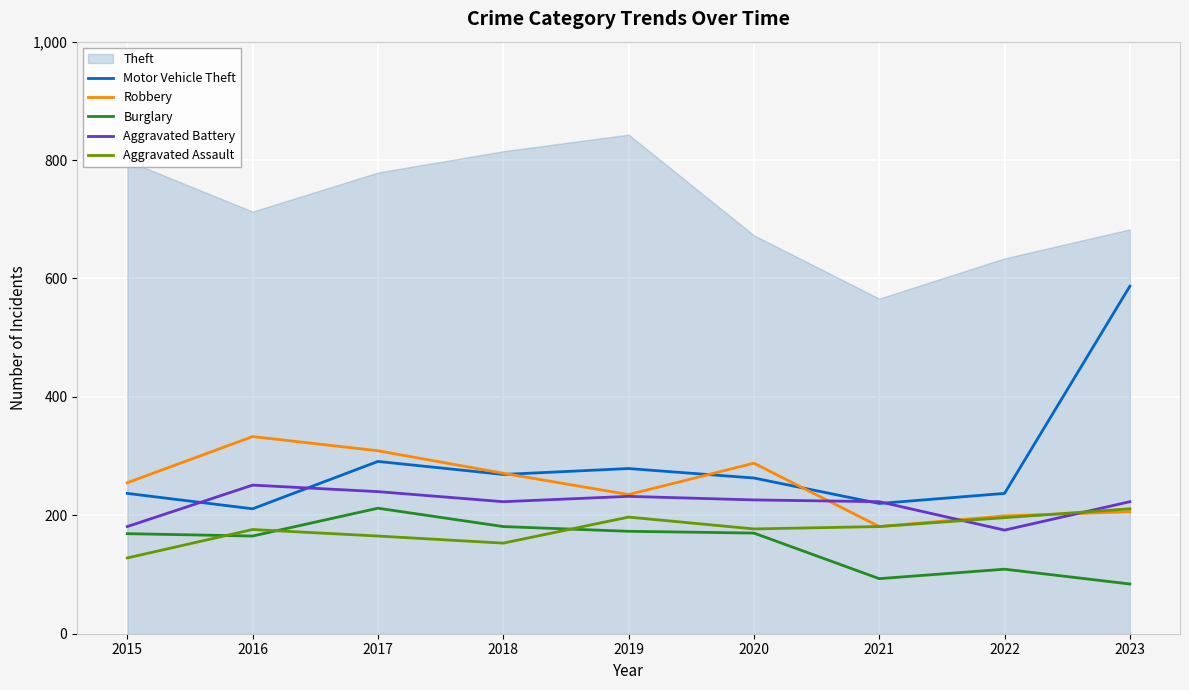

Which series changed the most between 2016 and 2017?

Motor Vehicle Theft